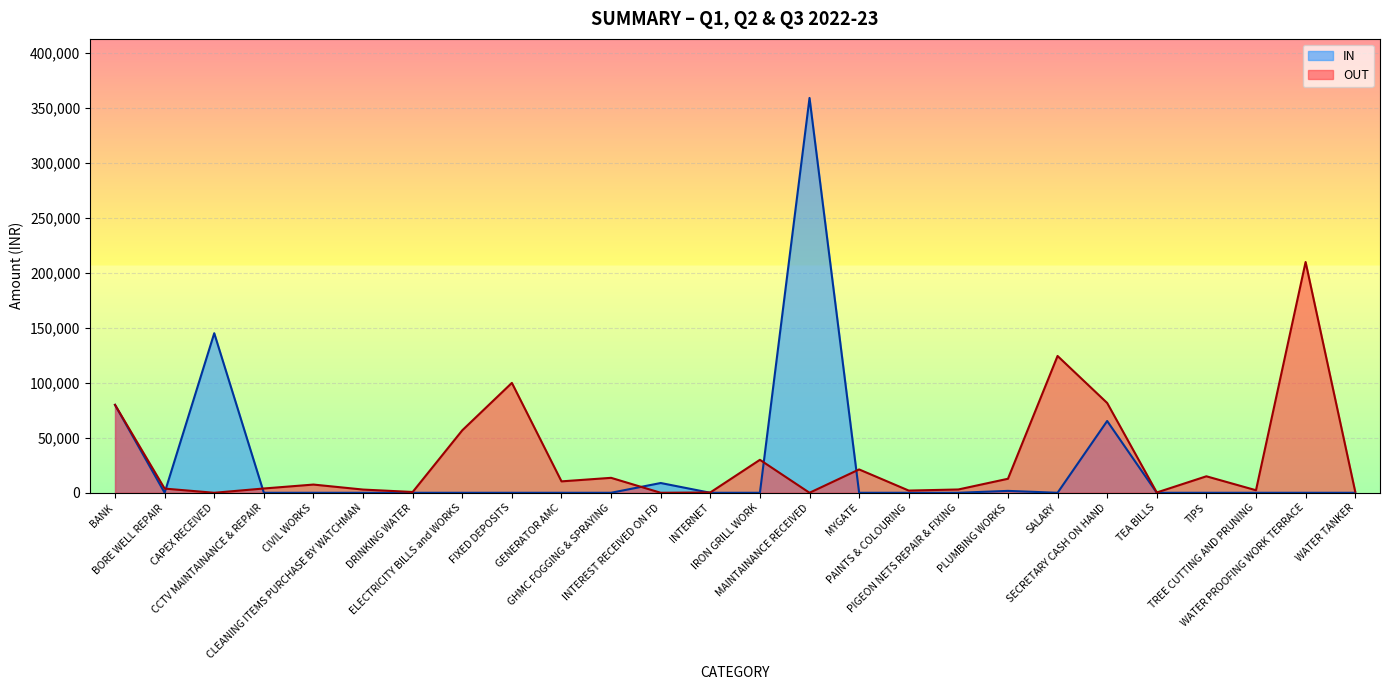

Which series has the widest spread of values?

IN